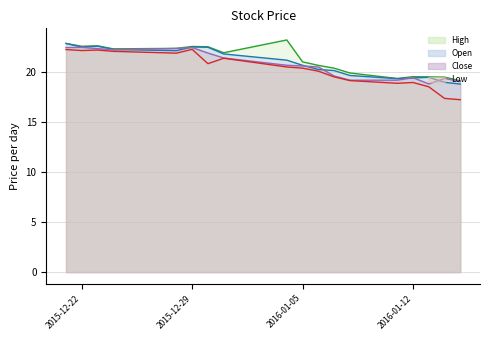

Which series has the widest spread of values?

Low